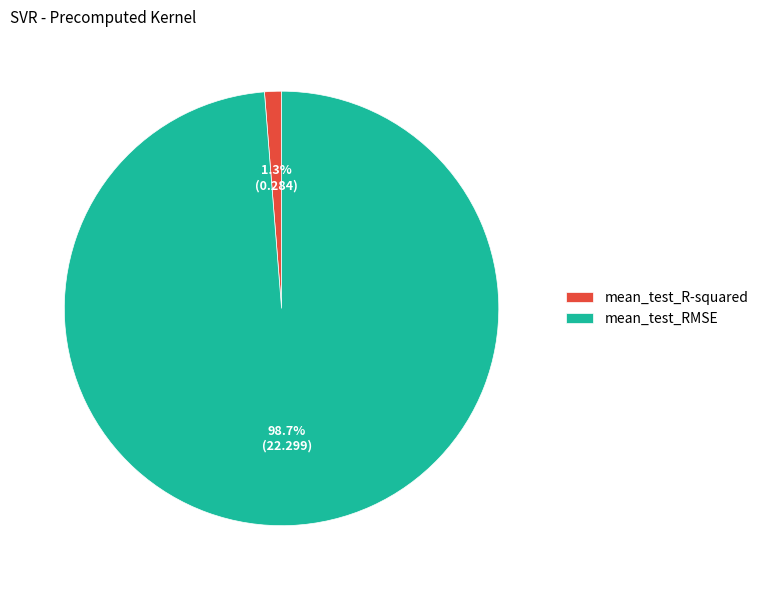

What is the smallest slice in the pie chart?

mean_test_R-squared